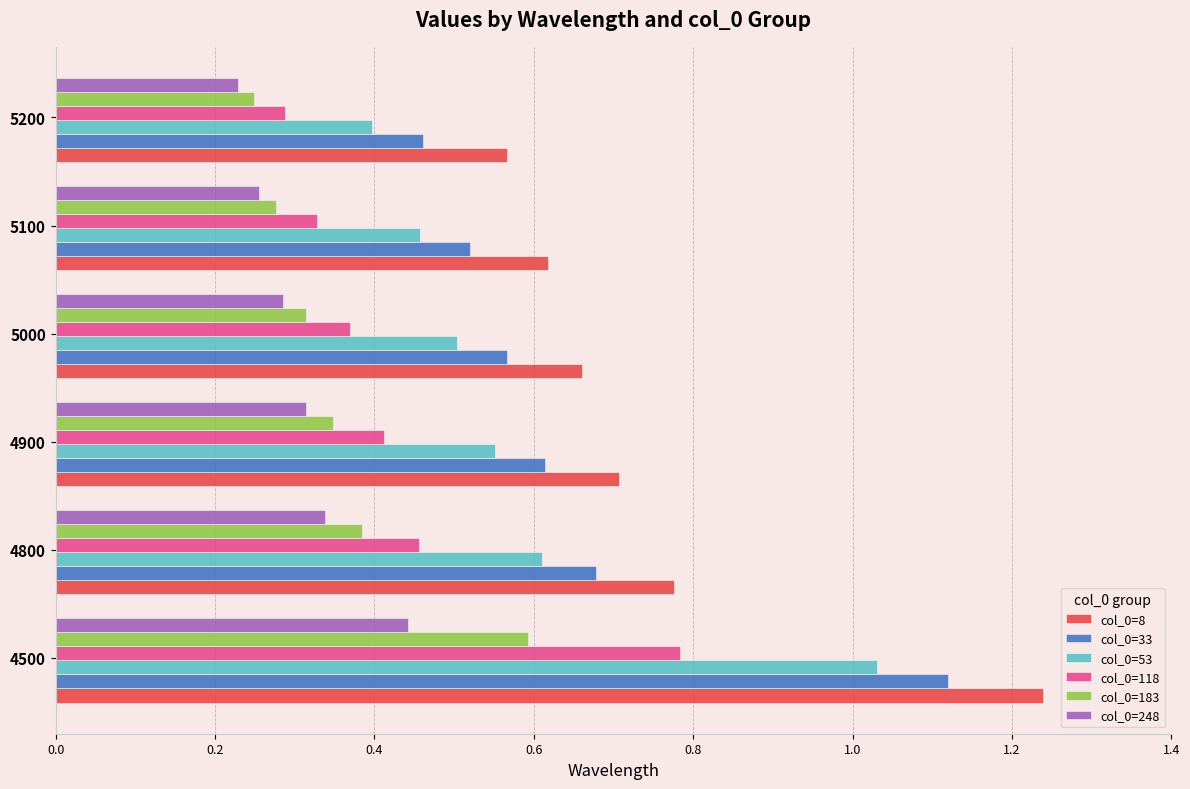

Rank the series by their maximum value, from highest to lowest.

col_0=8, col_0=33, col_0=53, col_0=118, col_0=183, col_0=248